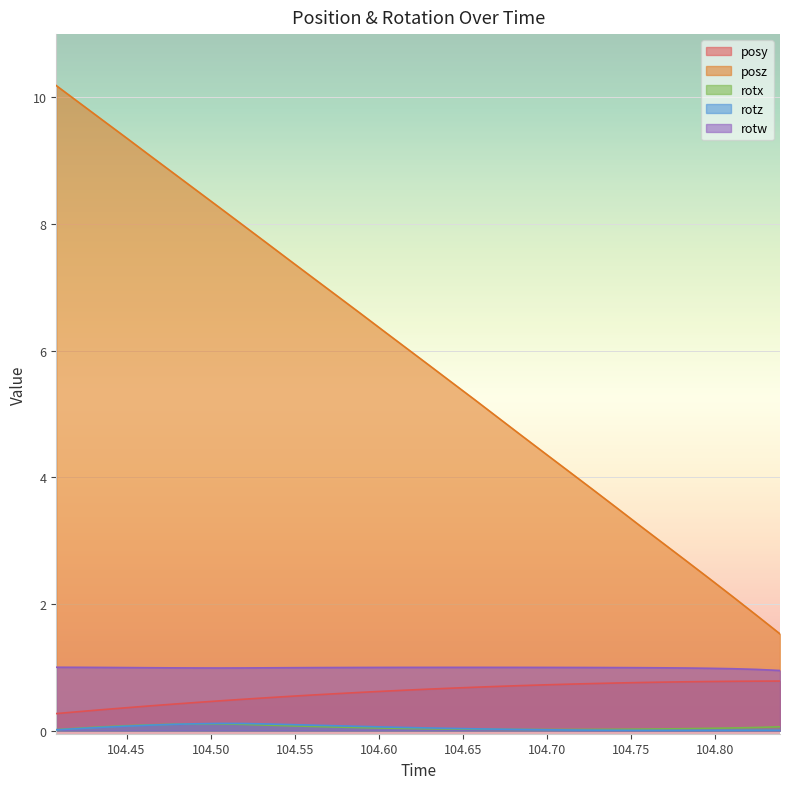

True or false: rotw and posy intersect in this chart.

False